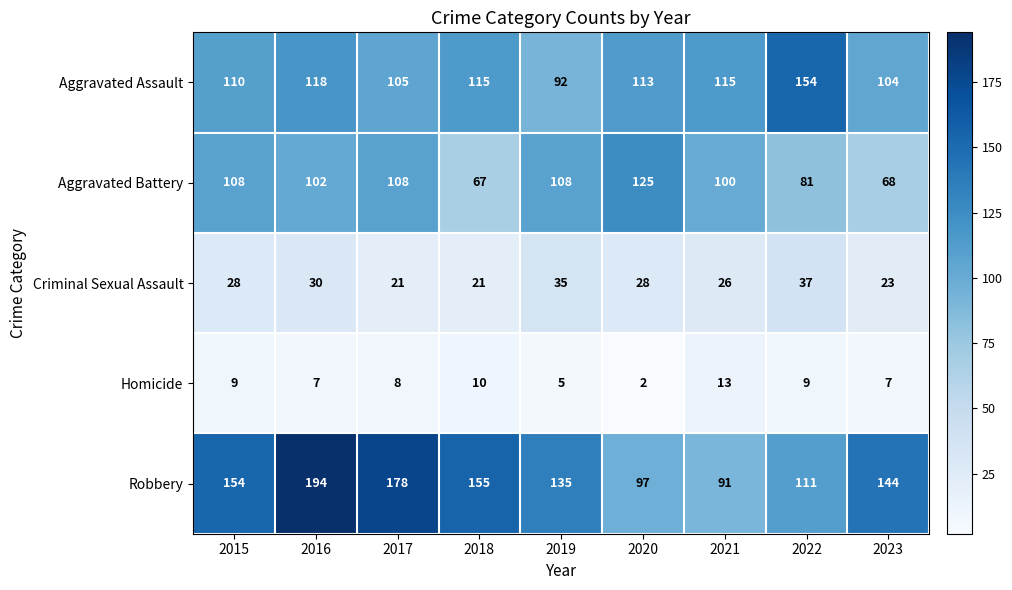

What is the difference between the second highest and minimum values in the Criminal Sexual Assault series?

14